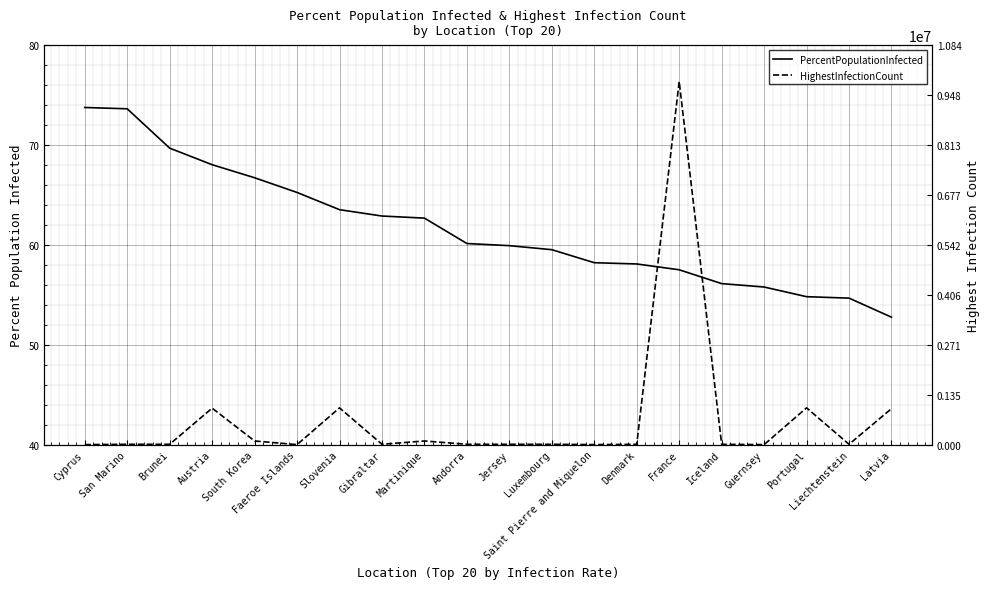

At which category does the chart reach its peak across all series?

France